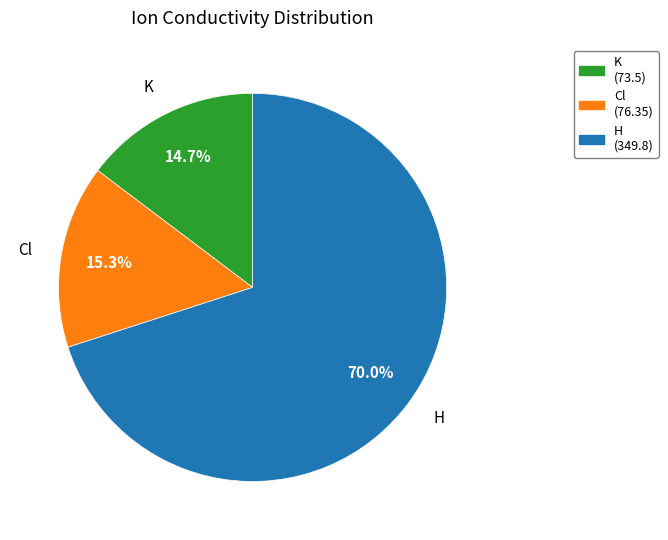

To the nearest percent, what is the difference between the largest and smallest slice percentages?

55%